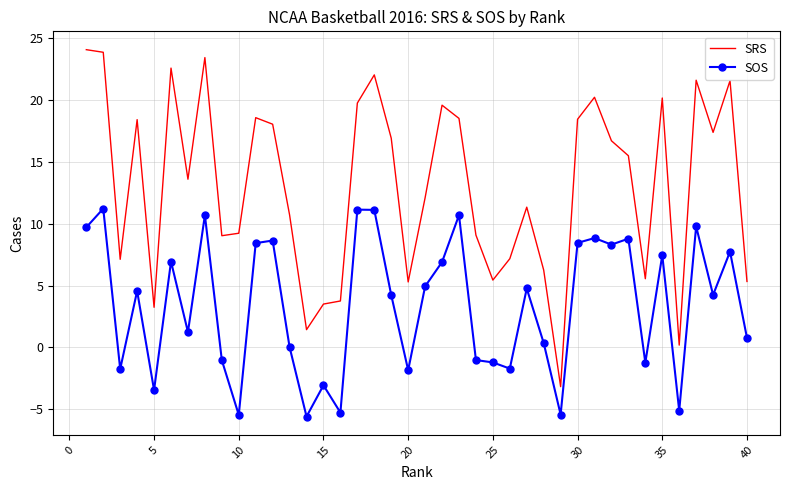

What is the difference between the maximum and minimum values in the SOS series?

16.8